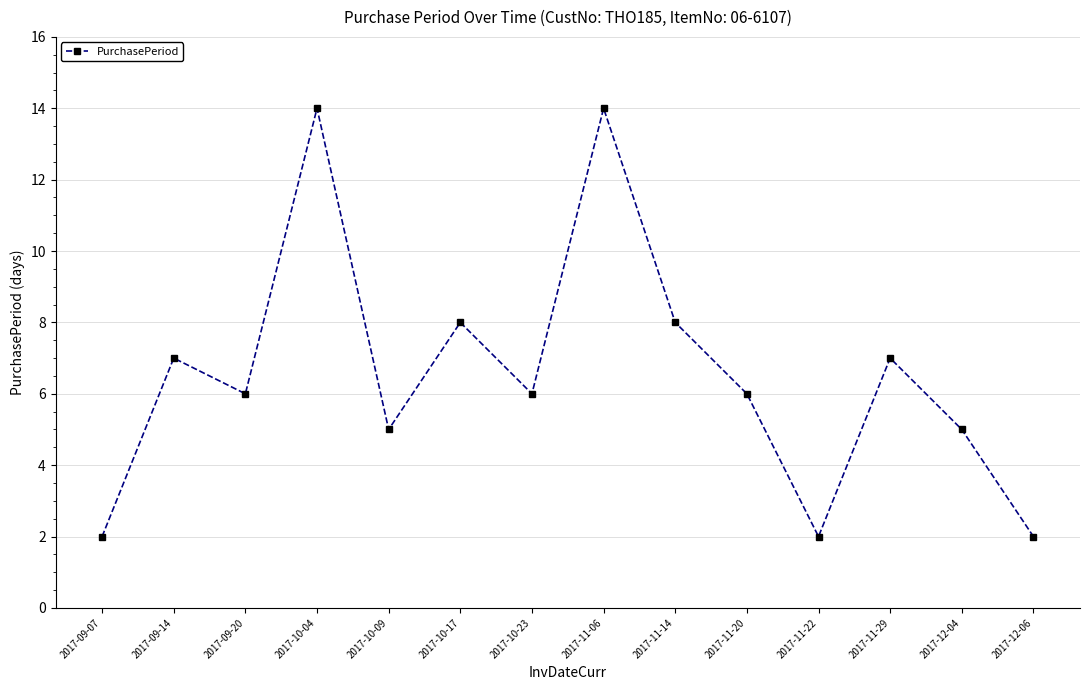

What is the difference between the maximum and second lowest values?

12